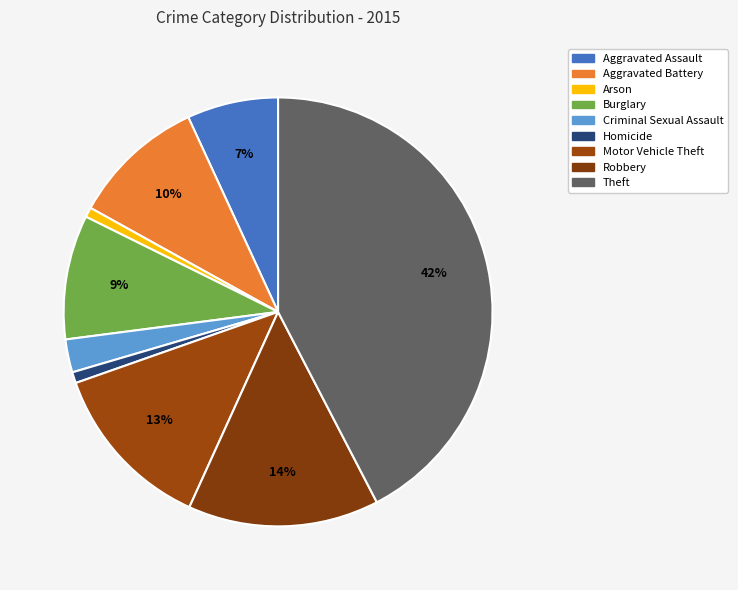

How many slices are in this pie chart?

9